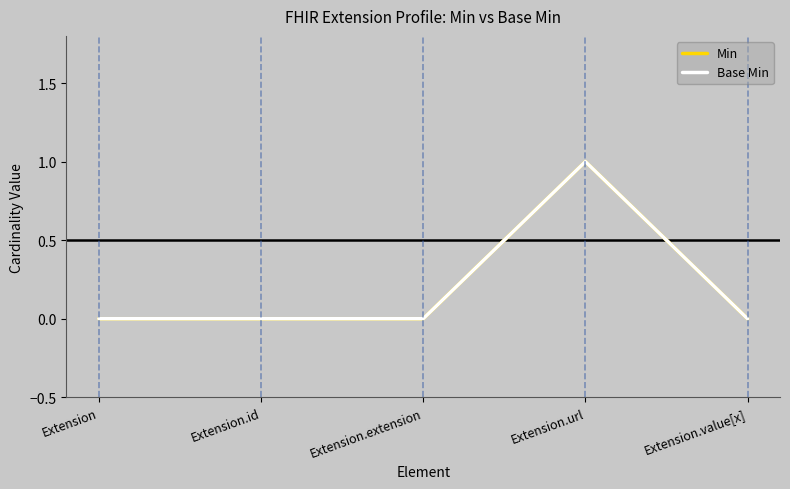

Reading left to right, extract all data points from this chart.

Min: Extension=0	Extension.id=0	Extension.extension=0	Extension.url=1	Extension.value[x]=0
Base Min: Extension=0	Extension.id=0	Extension.extension=0	Extension.url=1	Extension.value[x]=0